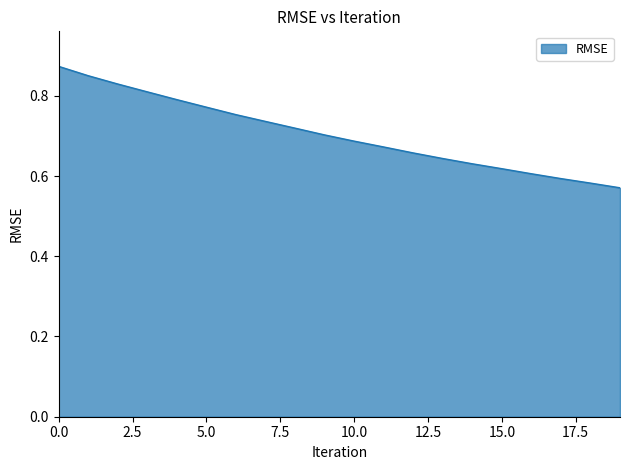

What is the difference between the maximum and minimum values?

0.3